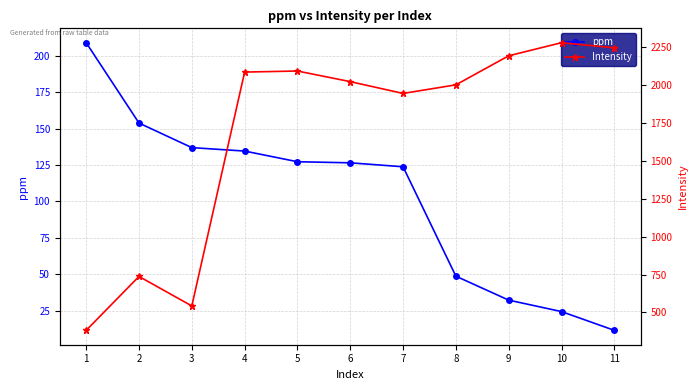

What is the average value of the ppm series?

102.6